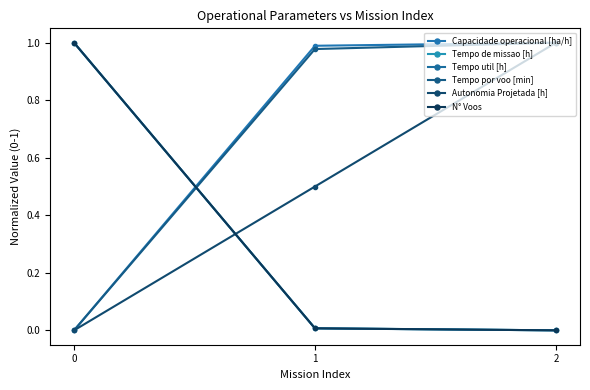

The value of Tempo por voo [min] at 2 is 1.0. True or false?

True